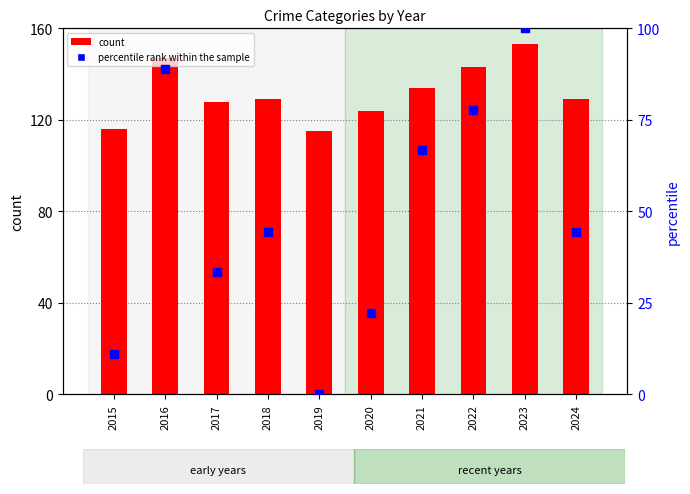

What are all the series names shown in the legend?

count, percentile rank within the sample